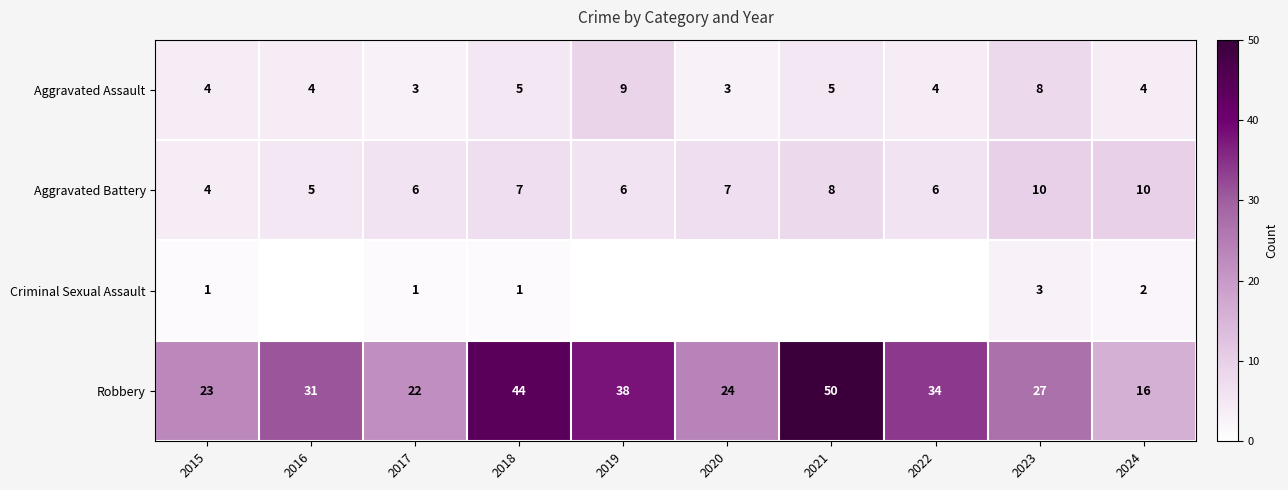

The Aggravated Battery series shows 9 at 2019. True or false?

False